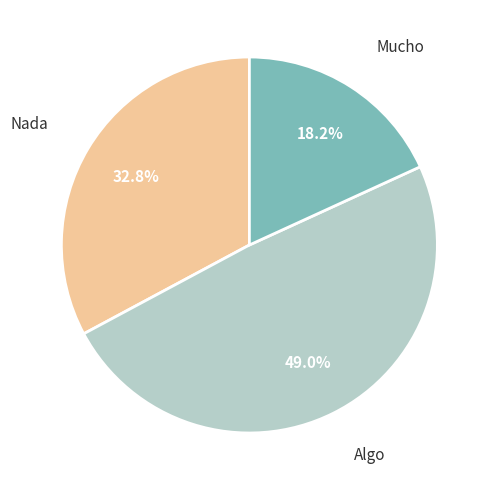

Is there a majority slice in this chart?

No